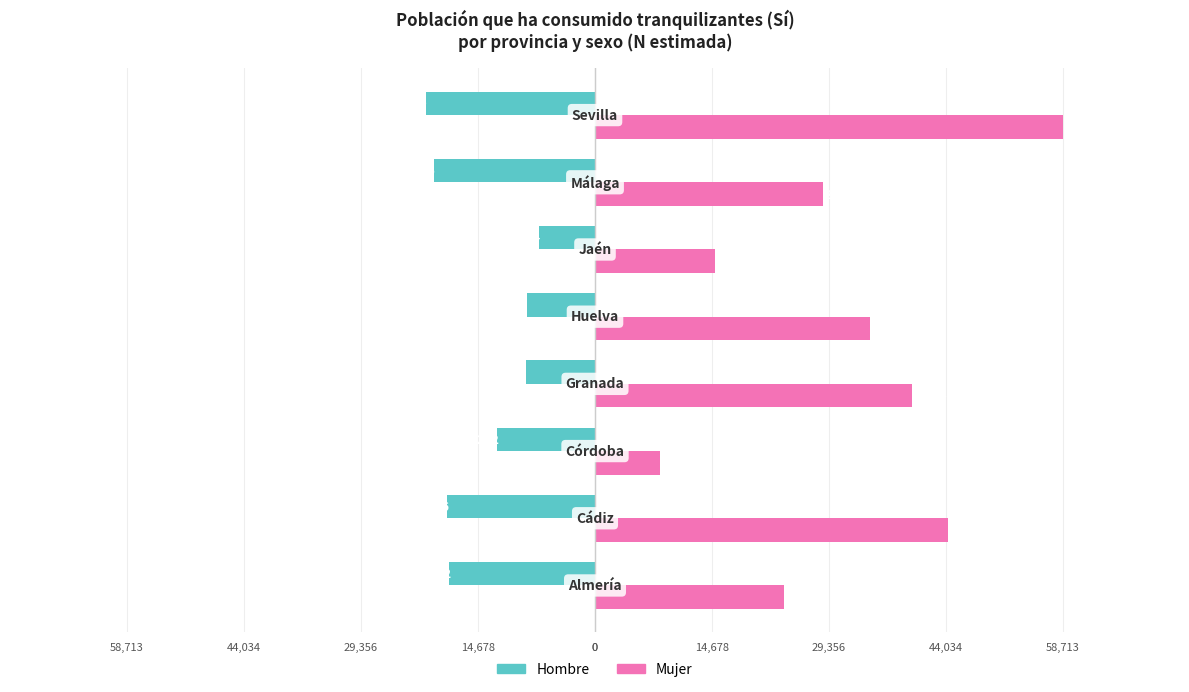

Reading left to right, extract all data points from this chart.

Hombre: -18282	-18576	-12232	-8715	-8592	-7004	-20176	-21209
Mujer: 23769	44255	8194	39749	34478	15060	28595	58713